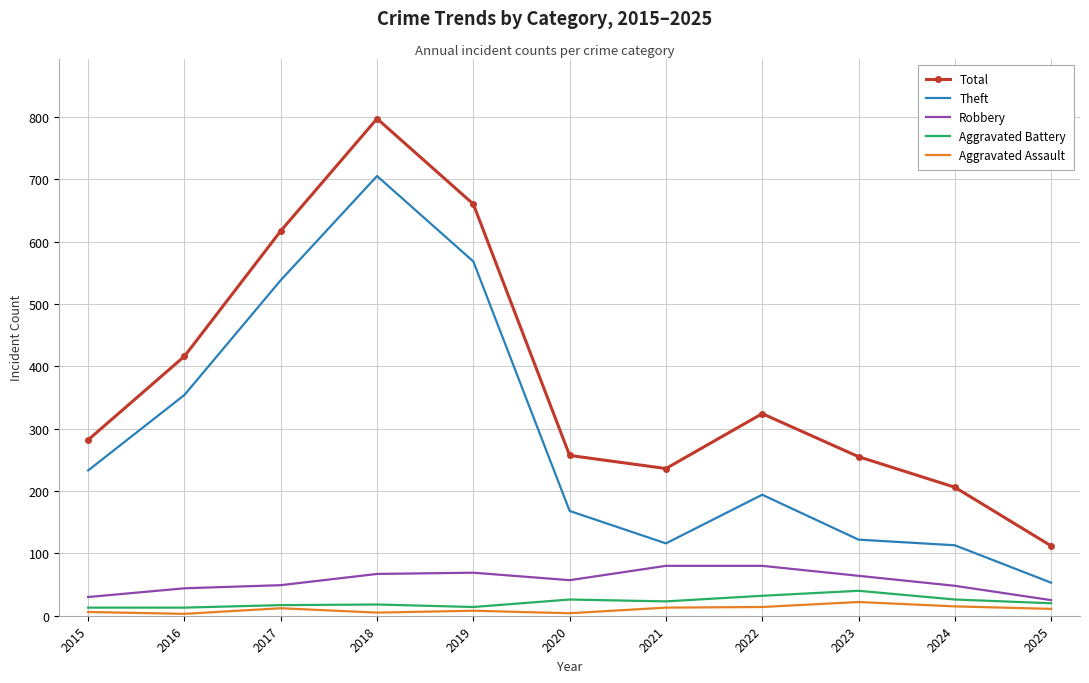

Which series has the widest spread of values?

Total